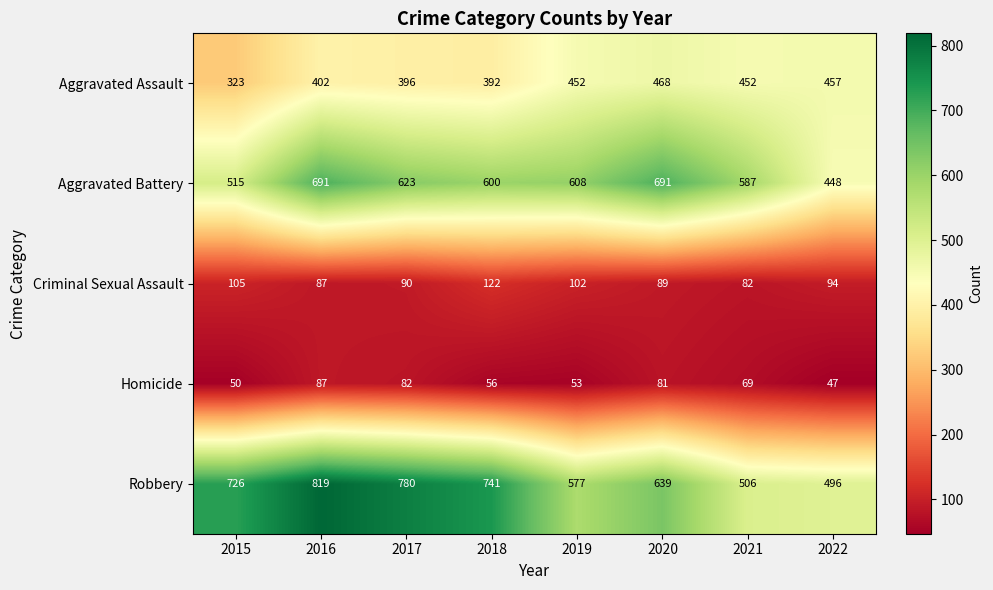

What is the spread (max minus min) of values at 2019?

555